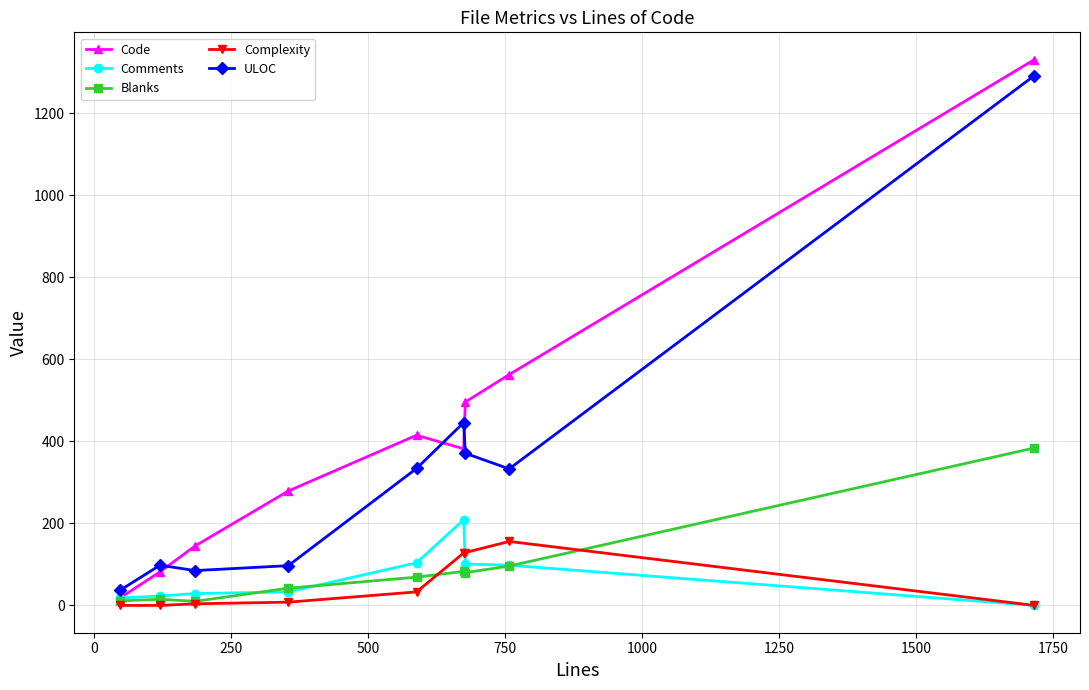

What is the maximum value for ULOC?

1292